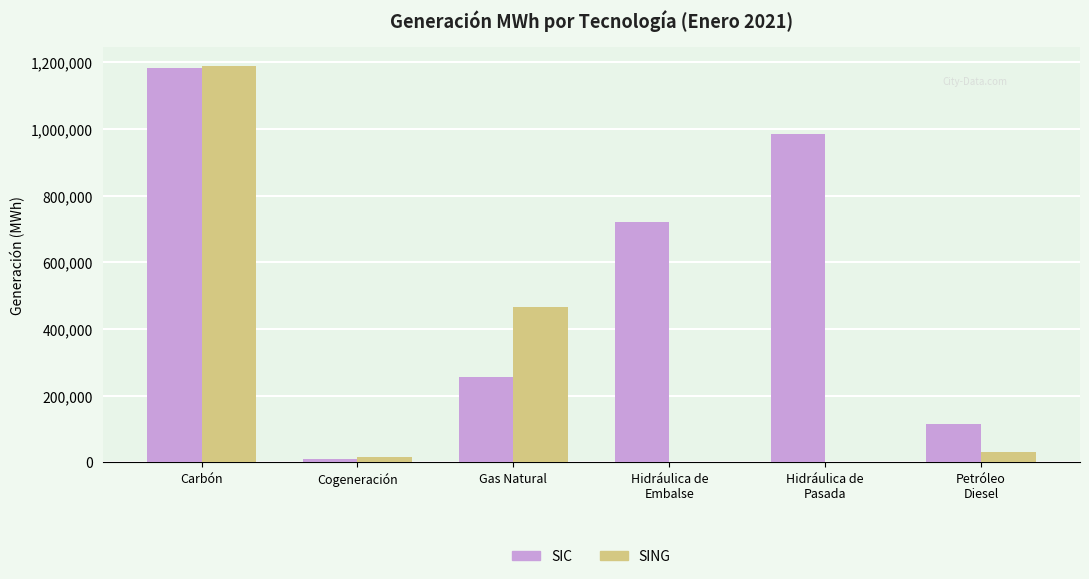

What is the spread (max minus min) of values at Hidráulica de
Pasada?

984980.0